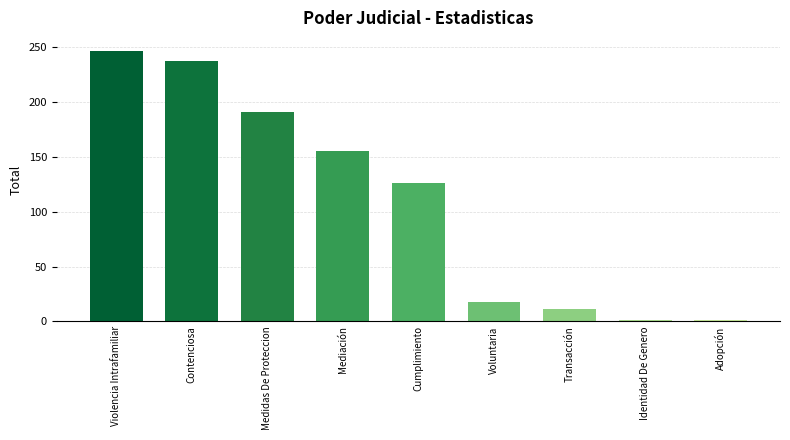

Which label corresponds to the largest value in the chart?

Violencia Intrafamiliar